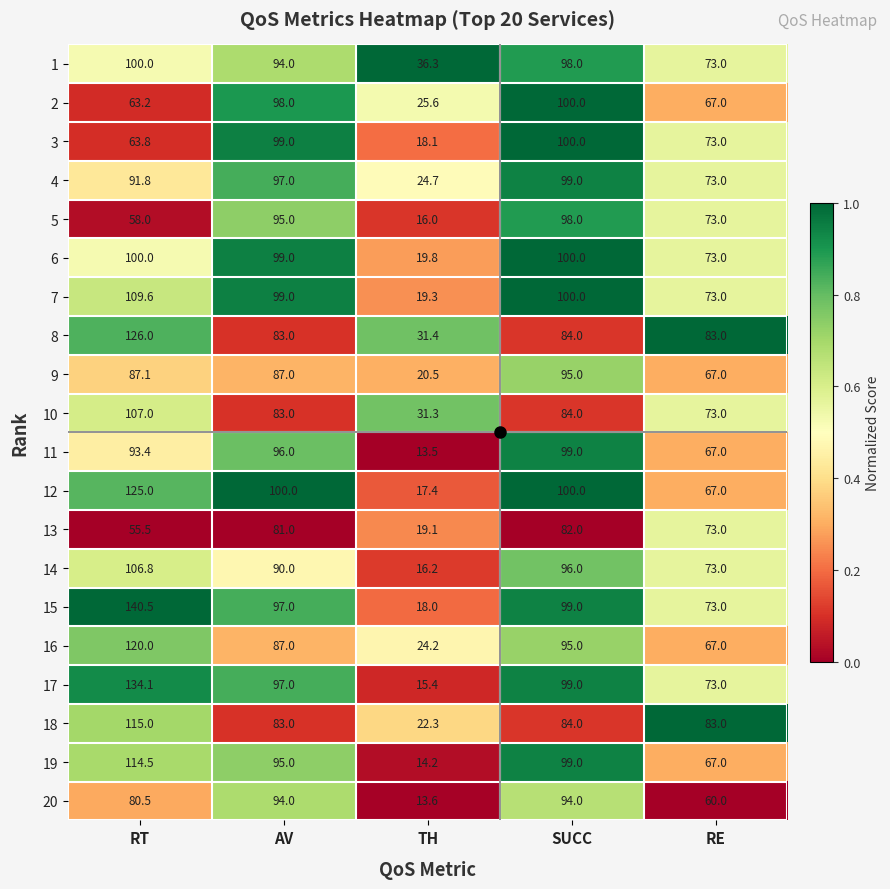

At which label is 9 closest to 57?

RE